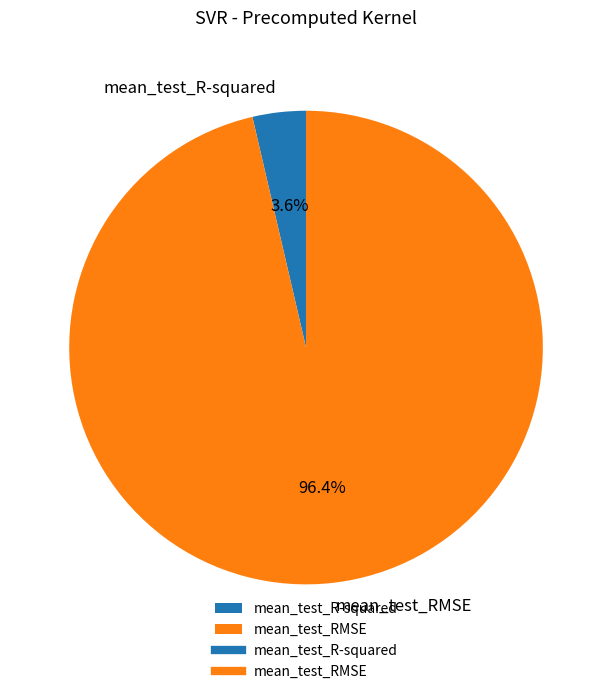

Count the number of slices in the pie.

2